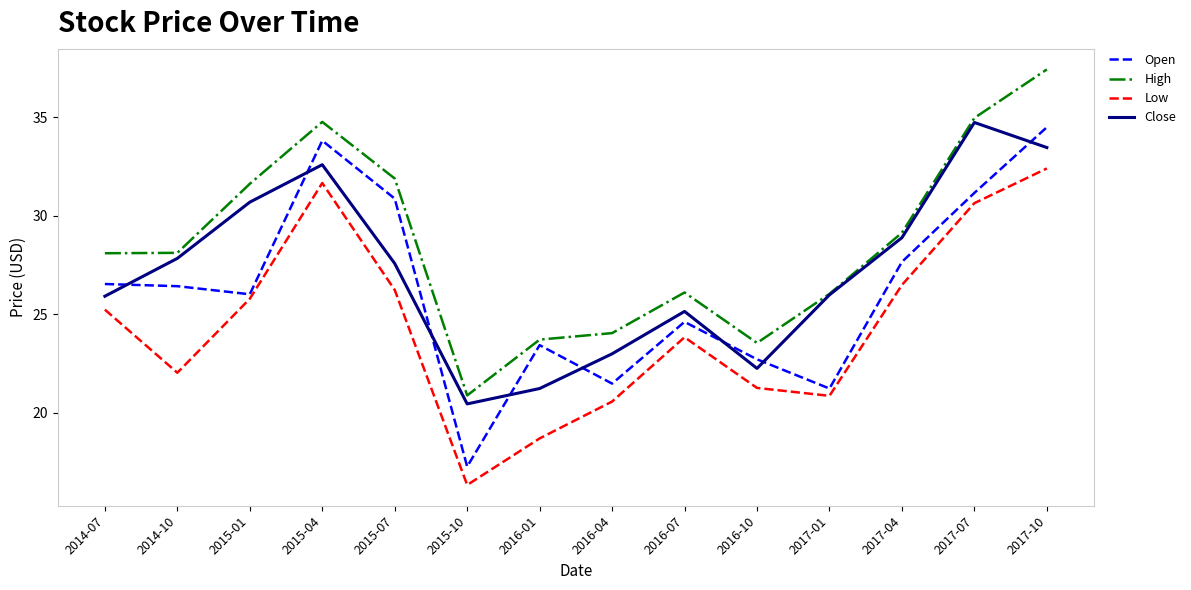

What value does the High series have at 2017-07?

35.0